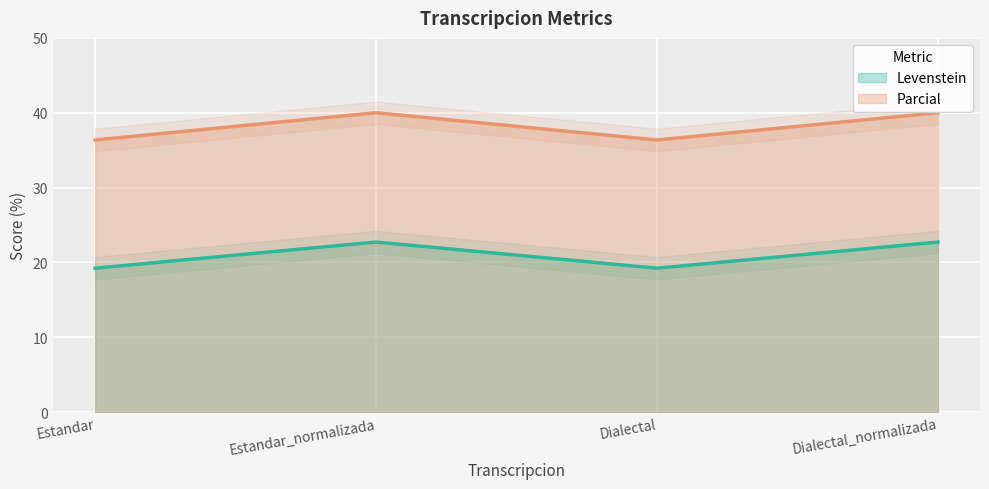

True or false: Parcial and Levenstein intersect in this chart.

False